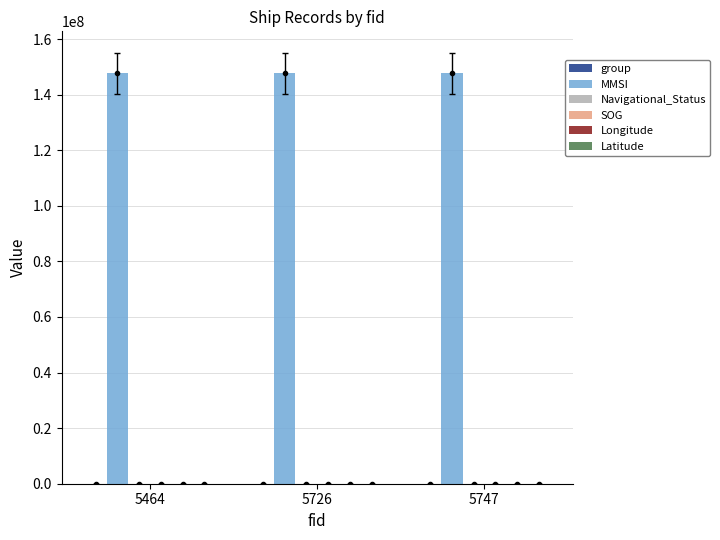

What is the maximum value shown in the chart?

147657935.0